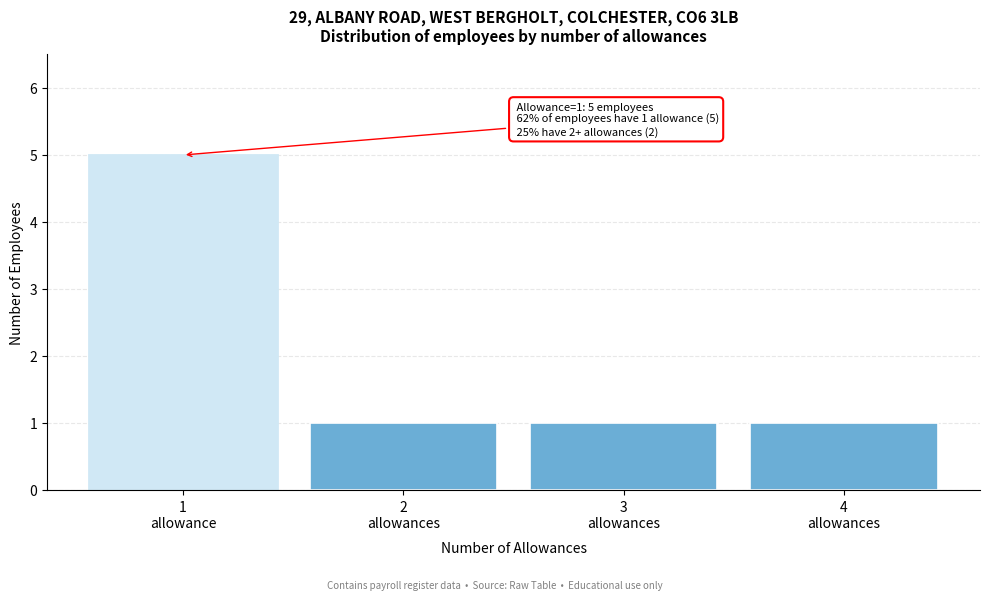

Reading left to right, extract all data points from this chart.

5	1	1	1